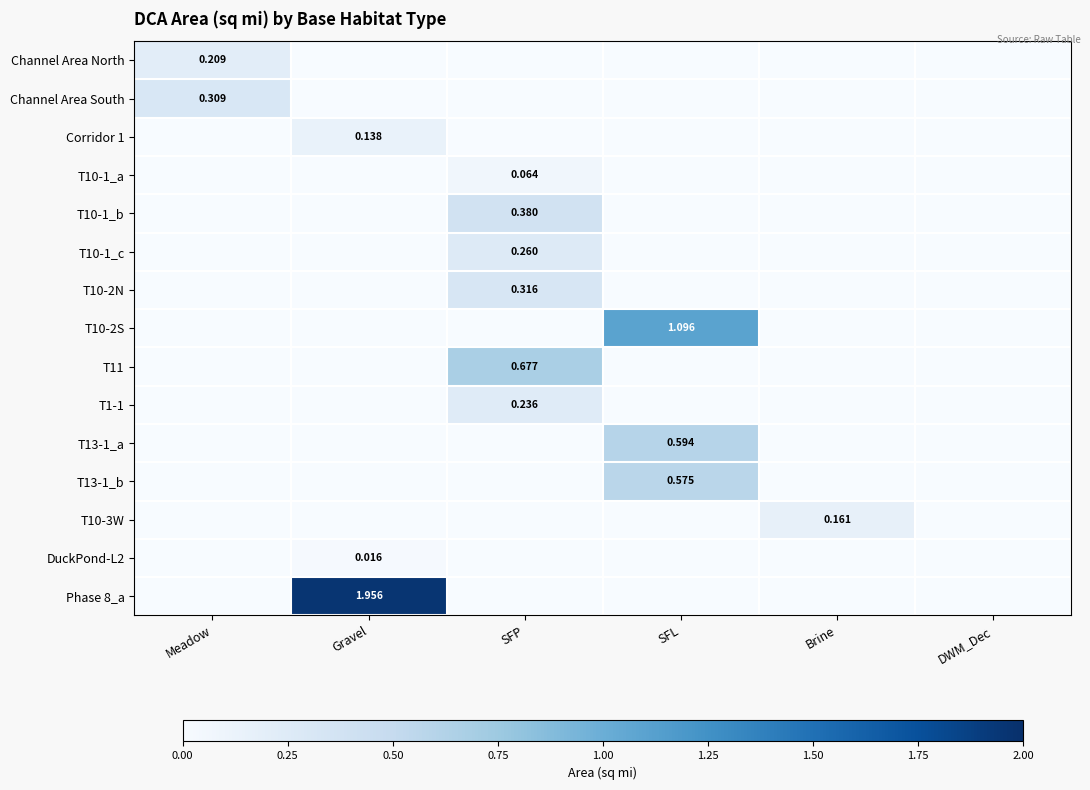

Is it true that T10-2S equals 0.0 at Meadow?

True